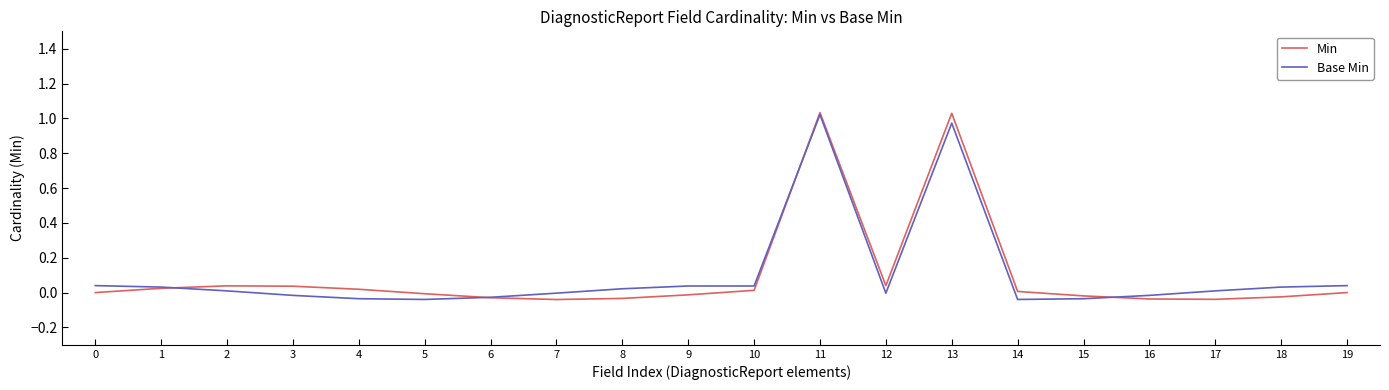

What is the sum of all Min values?

2.0